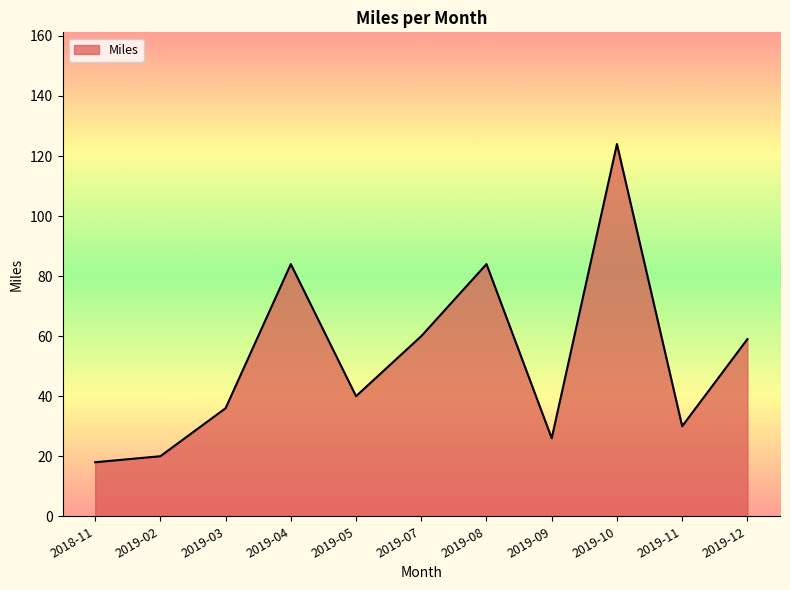

Which has a higher value, 2019-11 or 2019-03?

2019-03